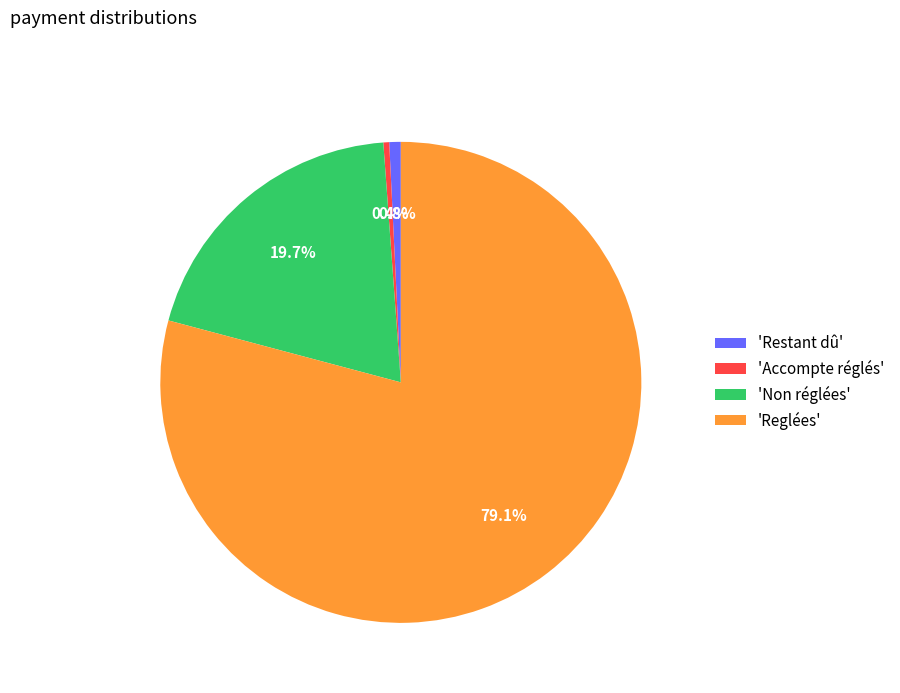

Count the number of slices in the pie.

4